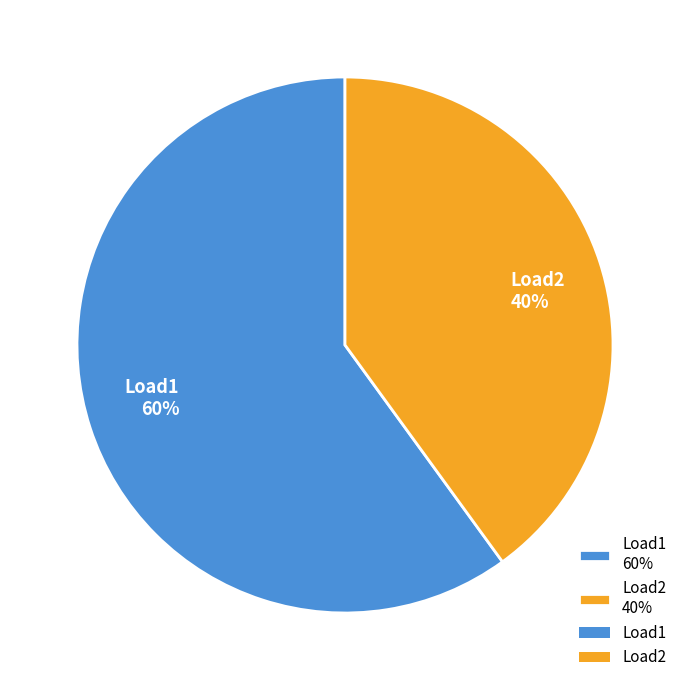

Is Load2 the majority of the pie?

No